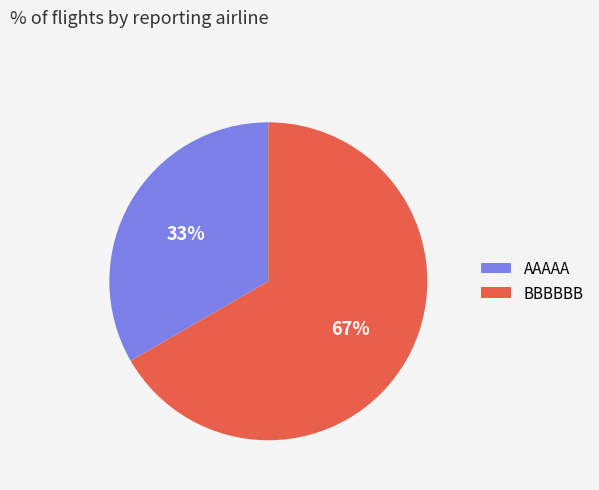

What percentage is the BBBBBB slice, to the nearest percent?

67%